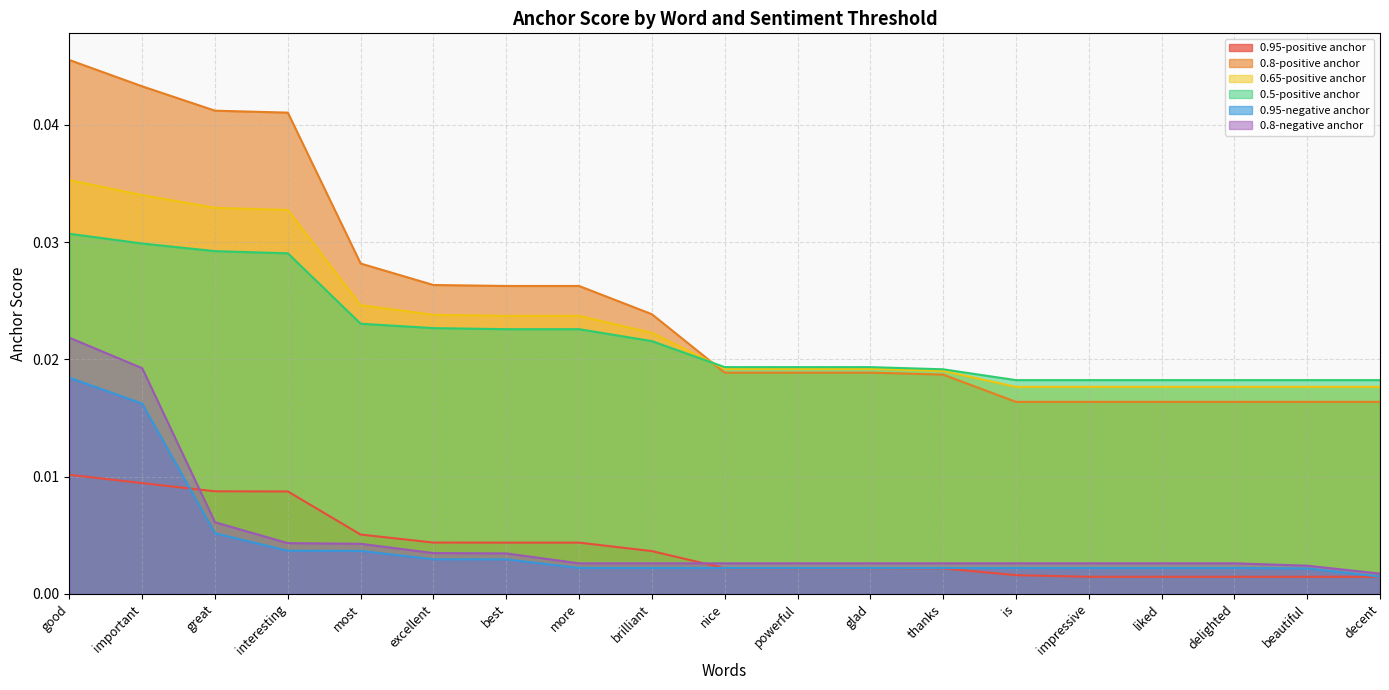

What is the label of the 2nd point from the right?

beautiful